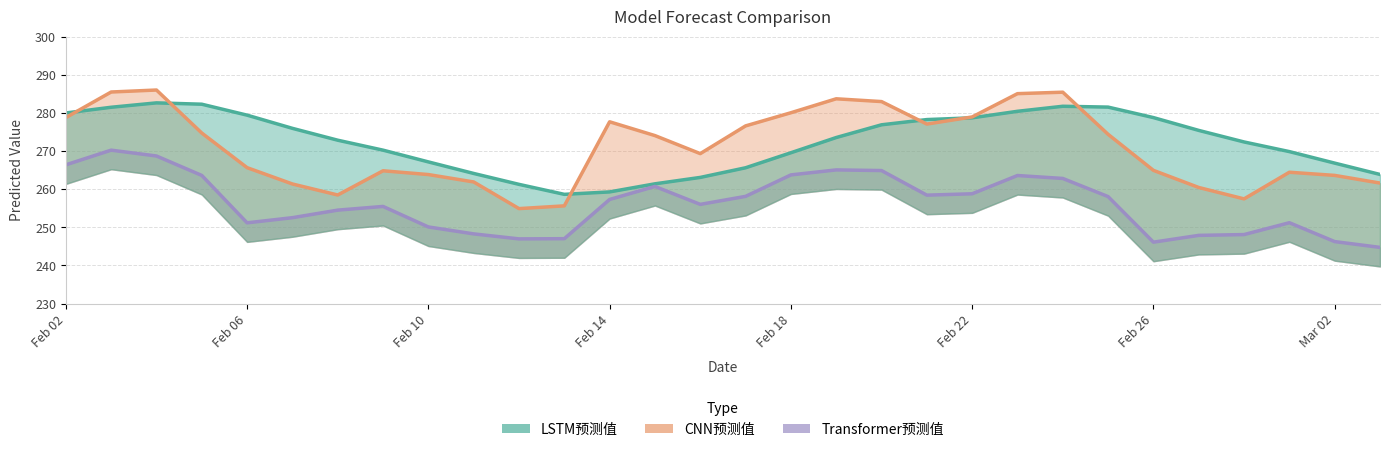

How many categories are shown in the chart?

30